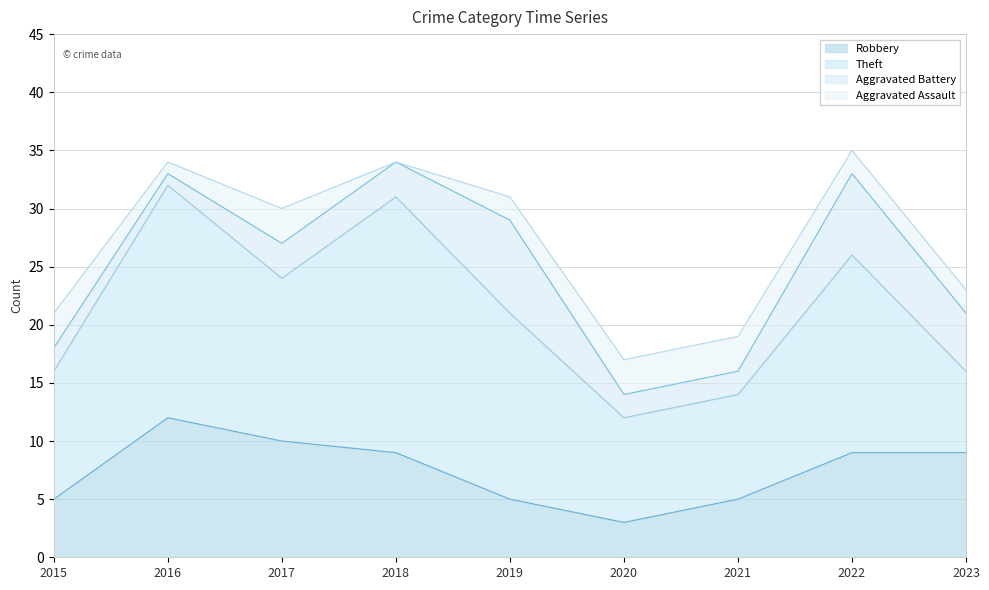

What is the spread (max minus min) of values at 2022?

15